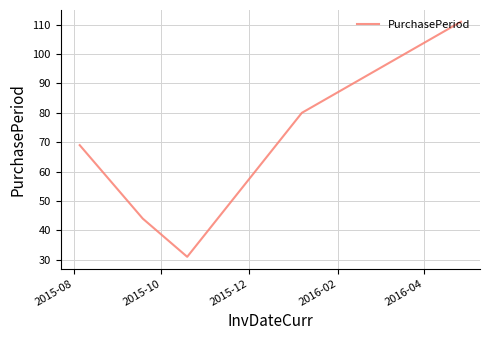

What is the sum of all values?

335